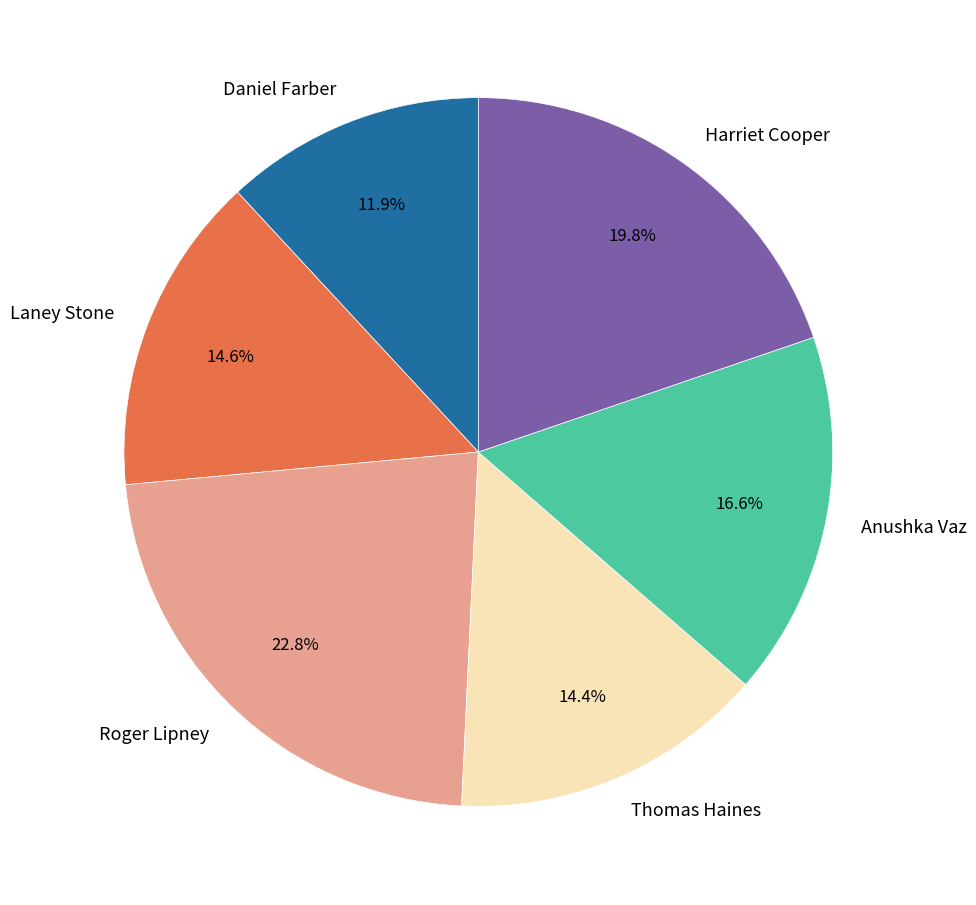

Is there any slice that represents more than half of the pie?

No